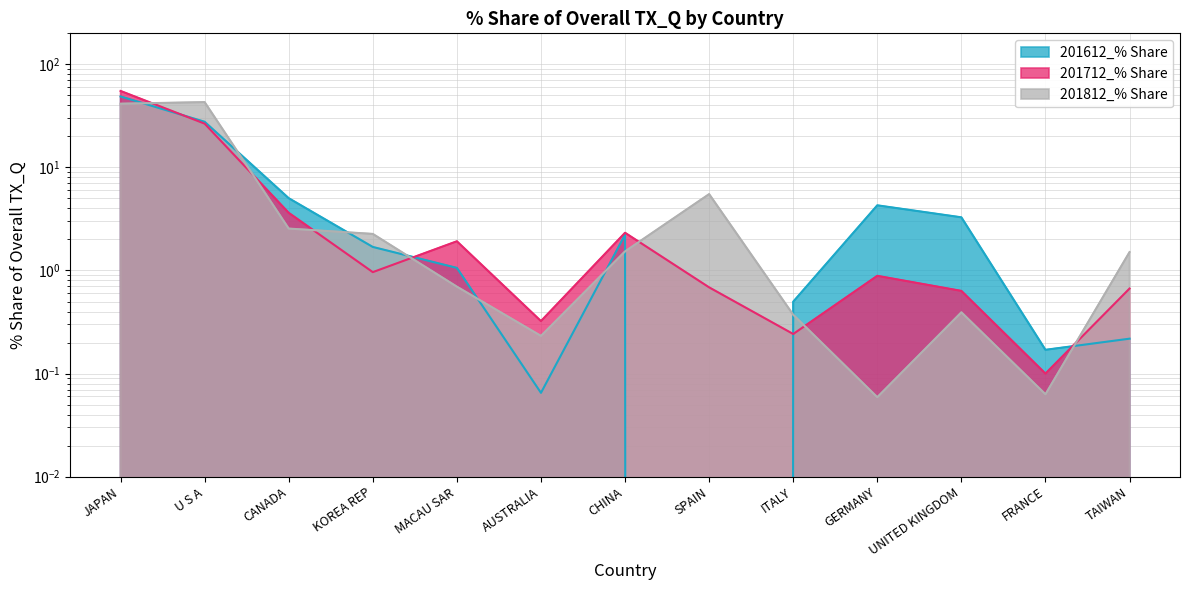

True or false: 201812_% Share and 201712_% Share cross at least once.

True